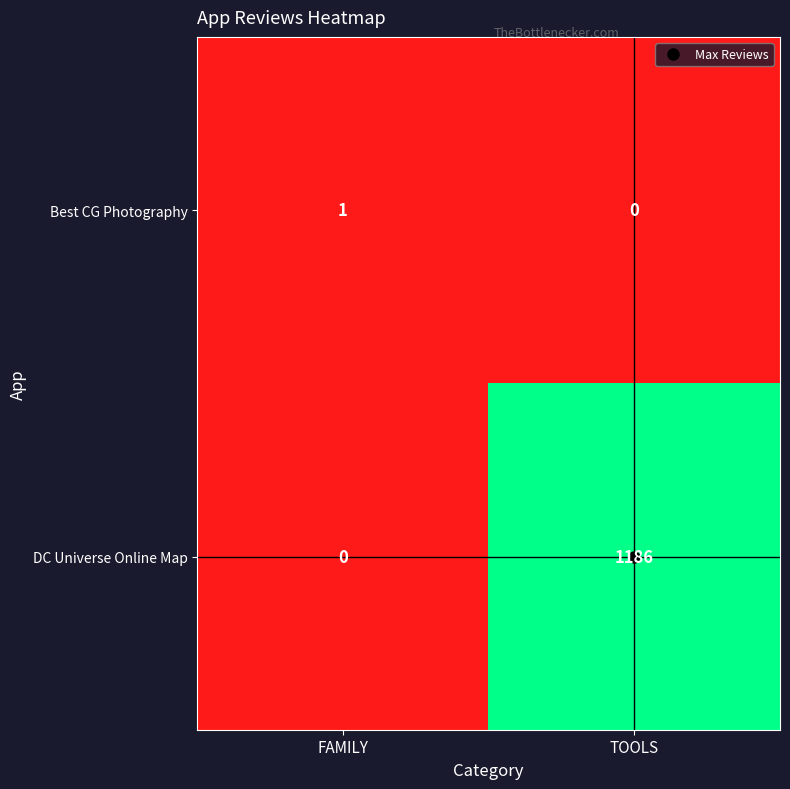

True or false: DC Universe Online Map has a value of 571 at FAMILY.

False